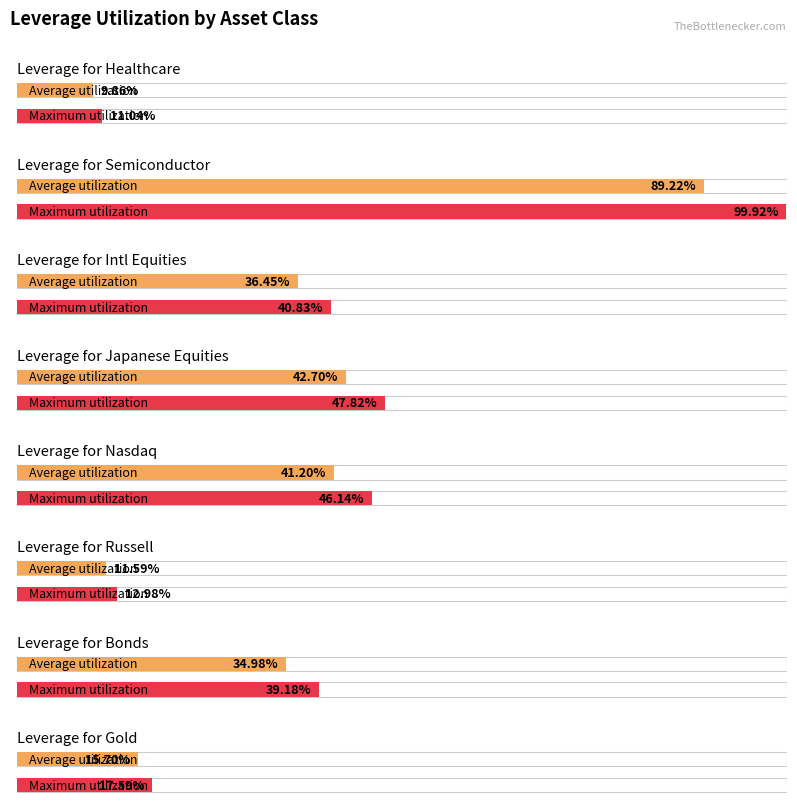

Which series has the largest total across all categories?

Maximum utilization